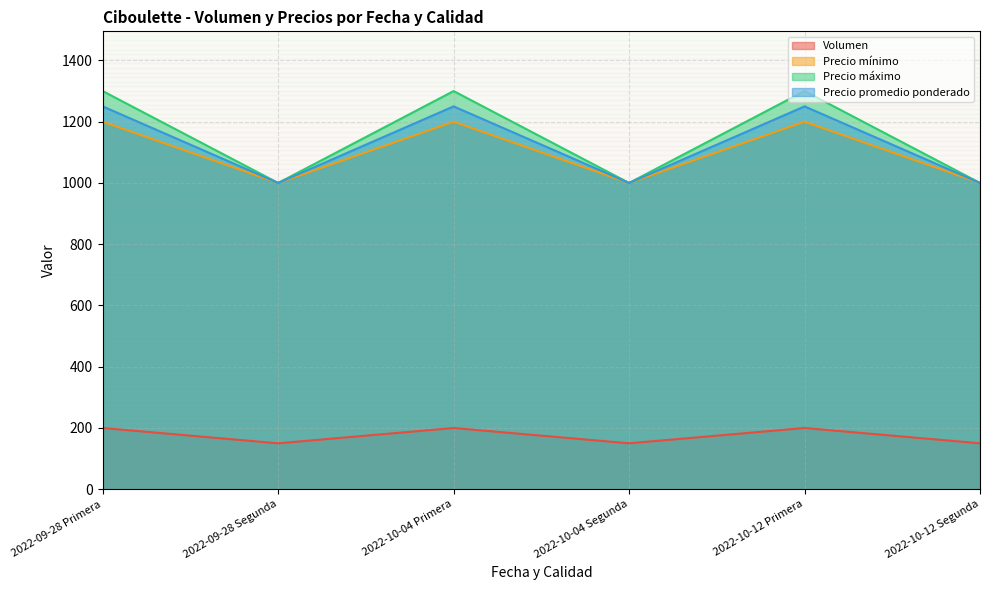

What is the difference between the second highest and second lowest values in the Precio promedio ponderado series?

250